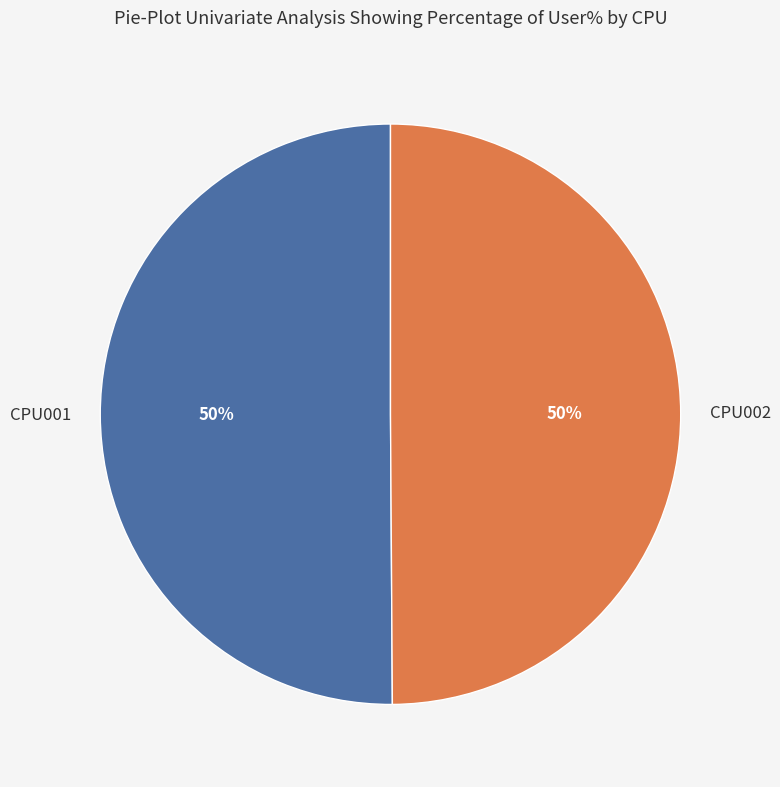

The CPU001 slice represents 50% of the pie. True or false?

True